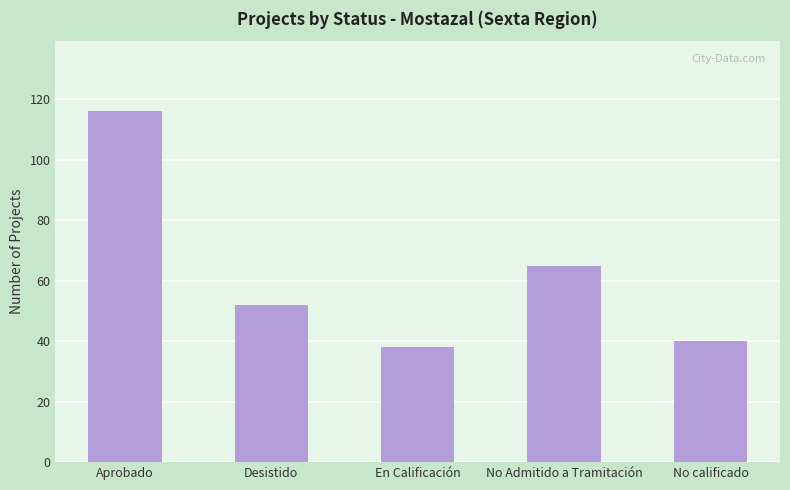

Is it true that the value at No Admitido a Tramitación is 33?

False